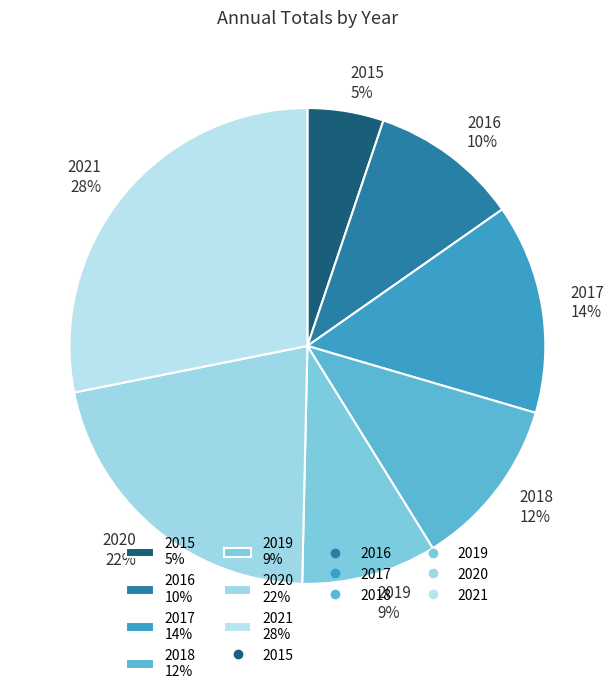

Which category has the smallest portion of the pie?

2015